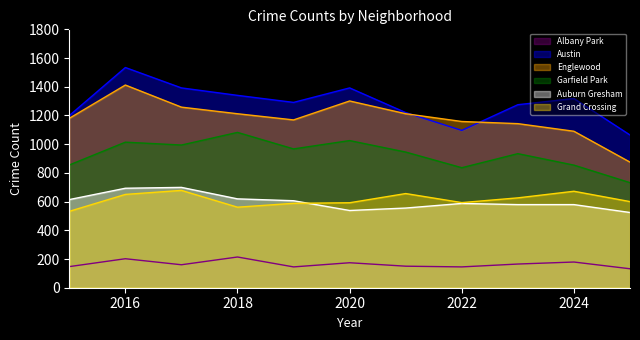

What is the total value across all series at 2015?

4527